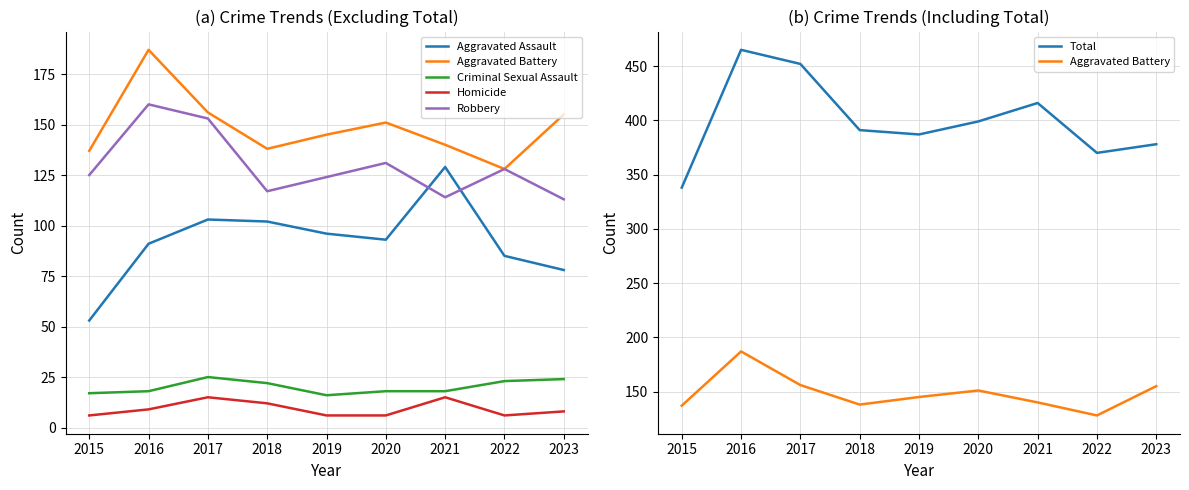

Reading left to right, extract all data points from this chart.

Aggravated Assault: 53	91	103	102	96	93	129	85	78
Aggravated Battery: 137	187	156	138	145	151	140	128	155
Criminal Sexual Assault: 17	18	25	22	16	18	18	23	24
Homicide: 6	9	15	12	6	6	15	6	8
Robbery: 125	160	153	117	124	131	114	128	113
Total: 338	465	452	391	387	399	416	370	378